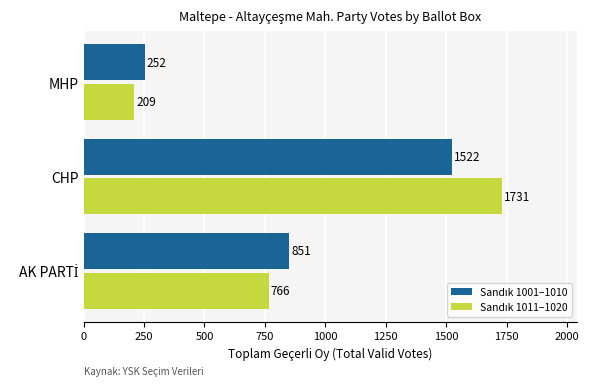

What is the greatest value displayed?

1731